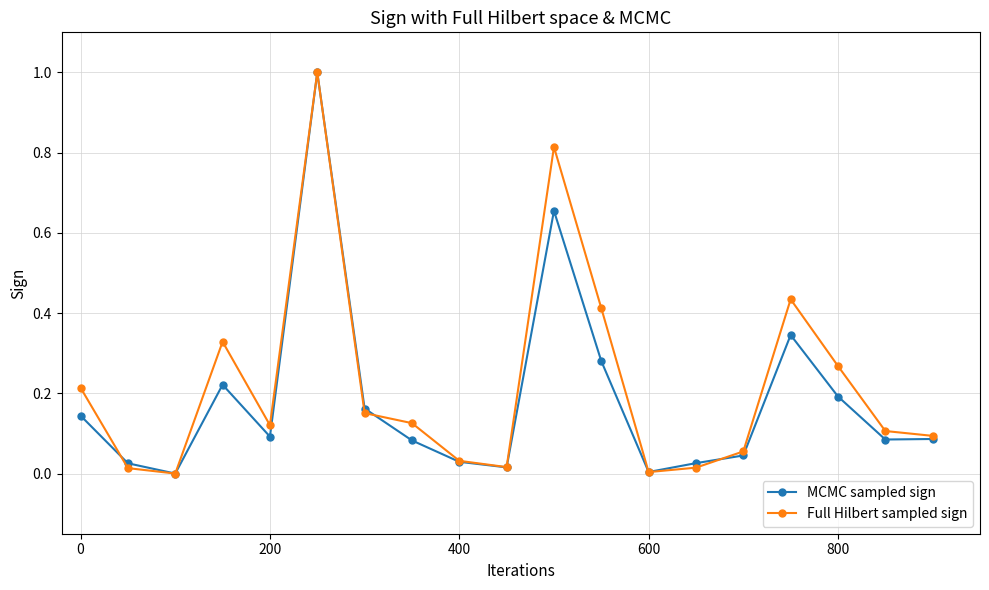

Which series has the widest spread of values?

Full Hilbert sampled sign